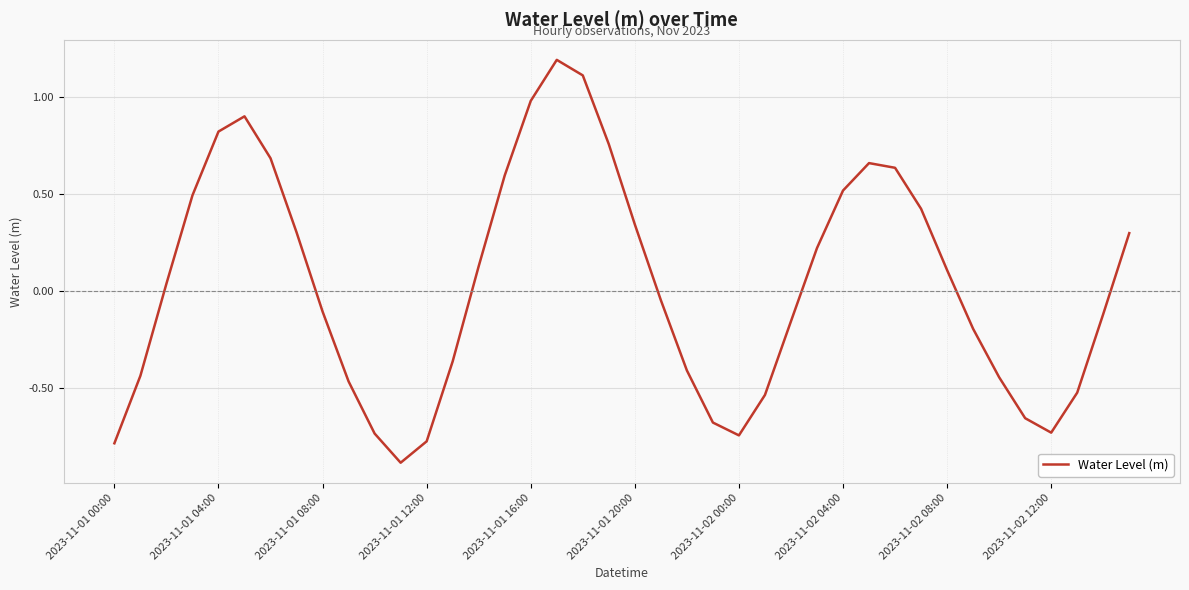

What is the maximum value shown in the chart?

1.2